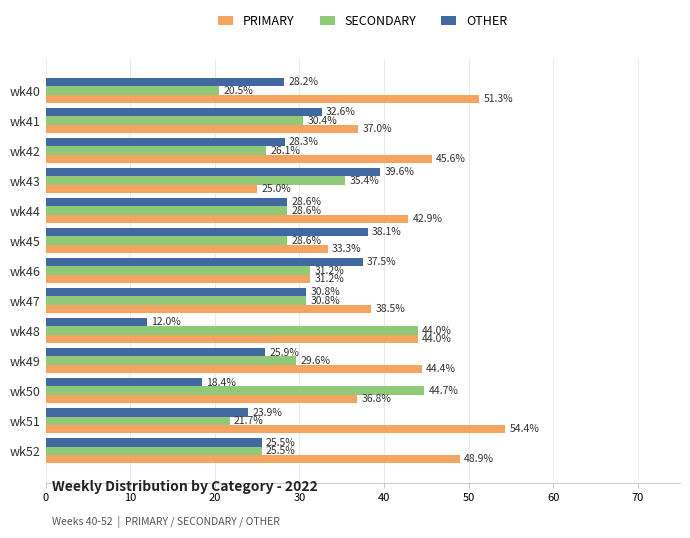

Which series has the largest total across all categories?

PRIMARY